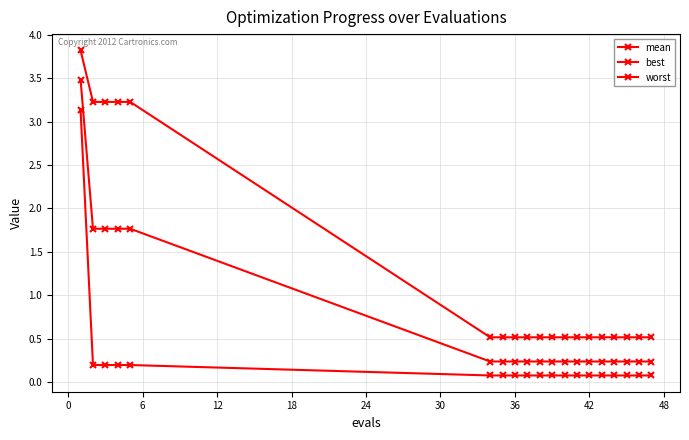

Does the chart have visible grid lines?

Yes